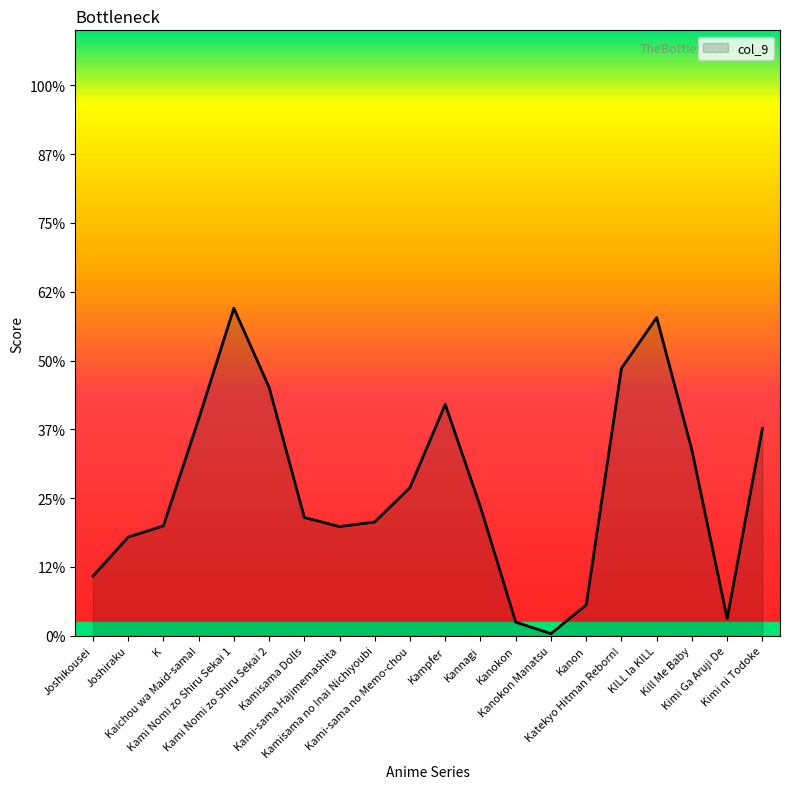

Reading left to right, what are all the values shown in this chart?

Joshikousei=2.2	Joshiraku=3.6	K=4.0	Kaichou wa Maid-sama!=7.9	Kami Nomi zo Shiru Sekai 1=11.9	Kami Nomi zo Shiru Sekai 2=9.0	Kamisama Dolls=4.3	Kami-sama Hajimemashita=4.0	Kamisama no Inai Nichiyoubi=4.1	Kami-sama no Memo-chou=5.4	Kampfer=8.4	Kannagi=4.7	Kanokon=0.5	Kanokon Manatsu=0.1	Kanon=1.1	Katekyo Hitman Reborn!=9.7	KILL la KILL=11.6	Kill Me Baby=6.7	Kimi Ga Aruji De=0.6	Kimi ni Todoke=7.5